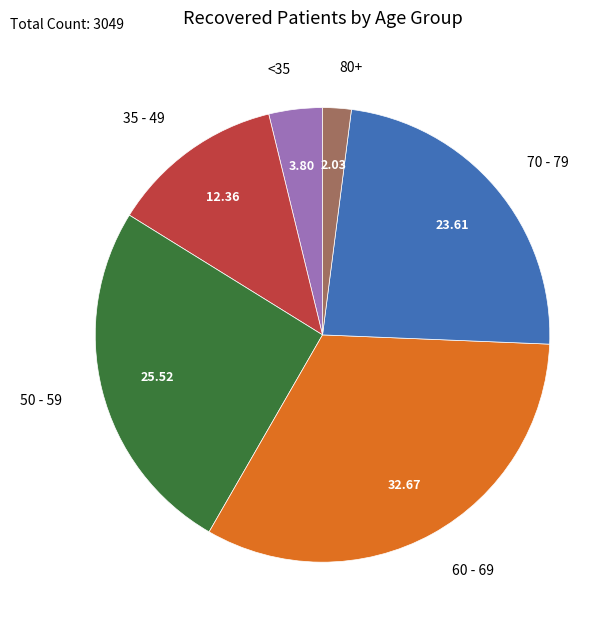

Count the number of slices in the pie.

6